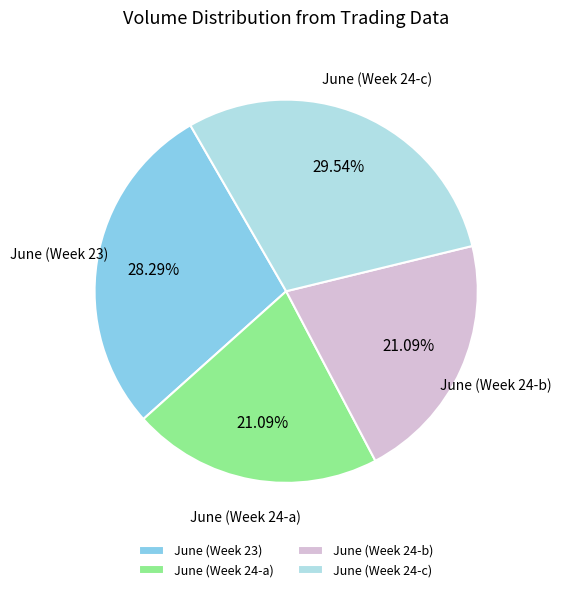

Count the number of slices in the pie.

4